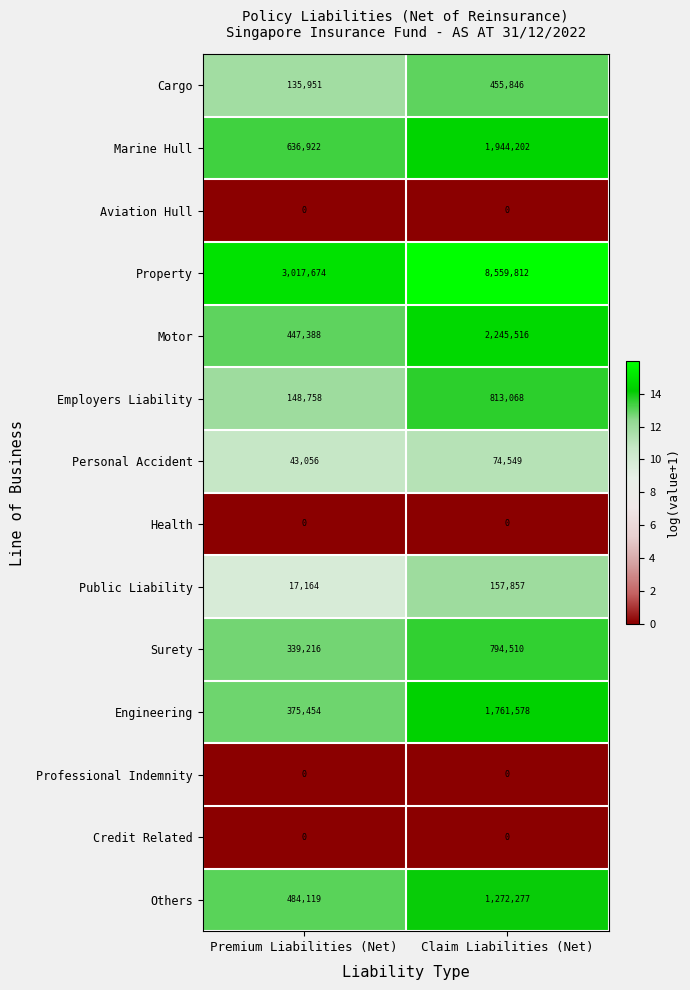

Which series has the widest spread of values?

Property